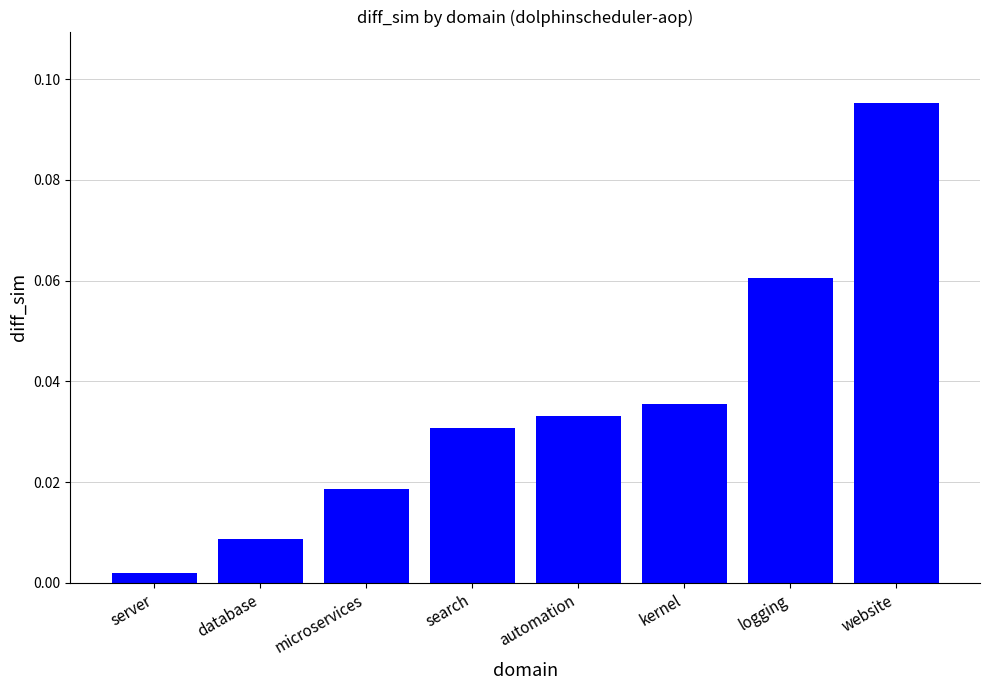

What is the label of the 4th bar from the left?

search